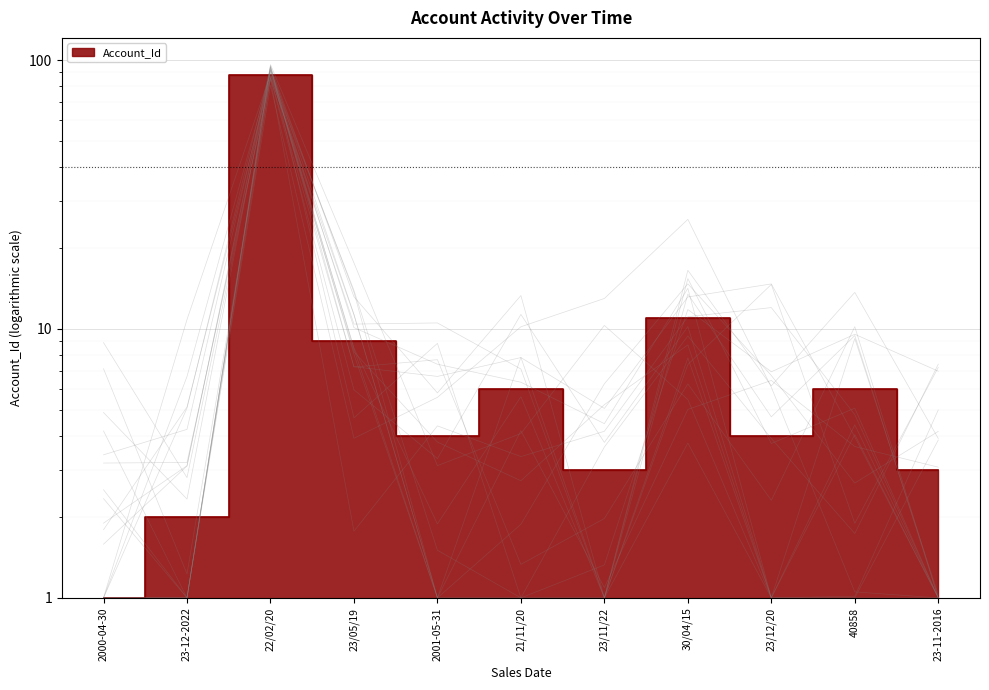

True or false: the data has more than 2 interior local peaks.

True